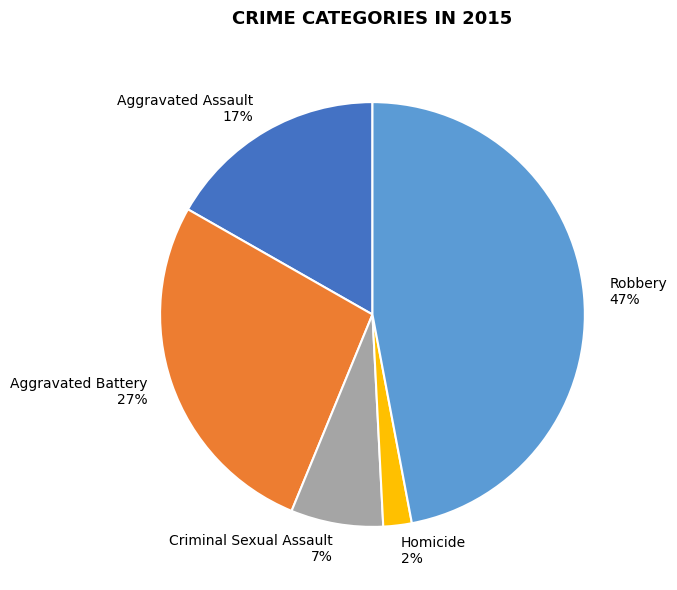

True or false: Aggravated Assault accounts for 25% of the total.

False